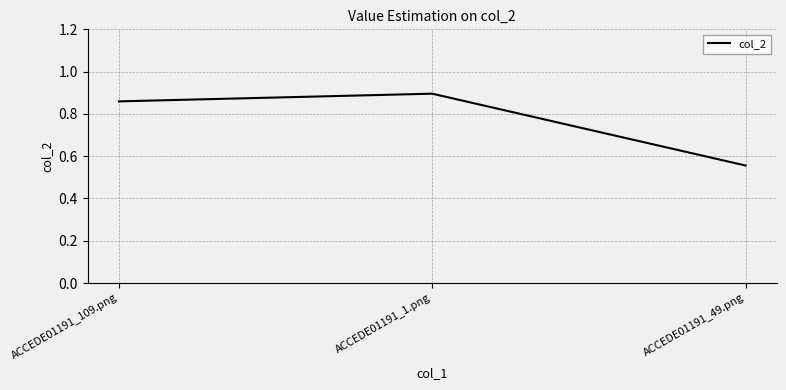

Which category has the lowest value across all series?

ACCEDE01191_49.png